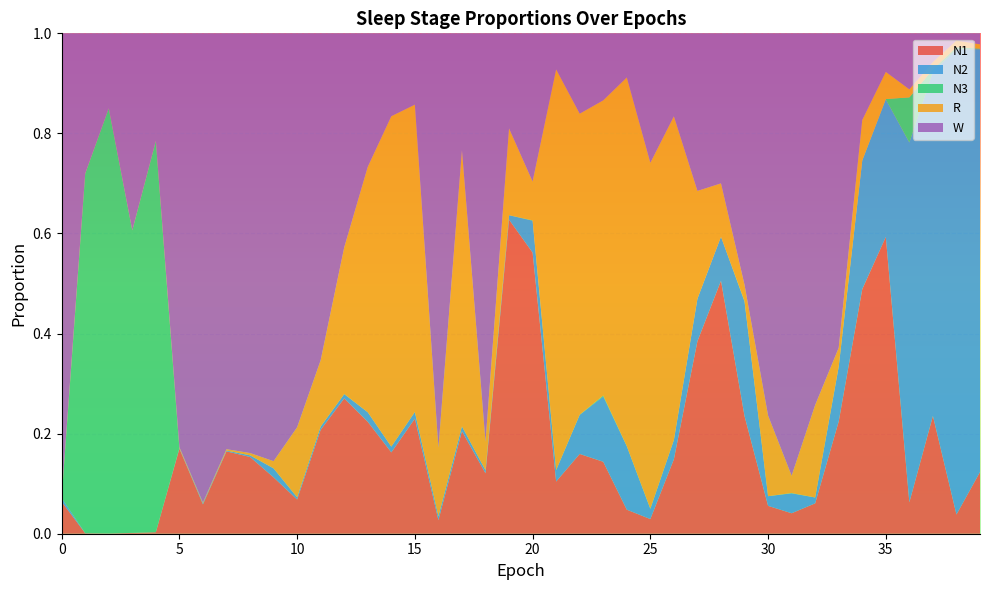

Reading right to left, list all the values displayed in this chart.

N1: 39=0.1	38=0.0	37=0.2	36=0.1	35=0.6	34=0.5	33=0.2	32=0.1	31=0.0	30=0.1	29=0.2	28=0.5	27=0.4	26=0.1	25=0.0	24=0.0	23=0.1	22=0.2	21=0.1	20=0.6	19=0.6	18=0.1	17=0.2	16=0.0	15=0.2	14=0.2	13=0.2	12=0.3	11=0.2	10=0.1	9=0.1	8=0.2	7=0.2	6=0.1	5=0.2	4=0.0	3=0.0	2=0.0	1=0.0	0=0.1
N2: 39=0.8	38=0.9	37=0.7	36=0.7	35=0.3	34=0.3	33=0.1	32=0.0	31=0.0	30=0.0	29=0.2	28=0.1	27=0.1	26=0.0	25=0.0	24=0.1	23=0.1	22=0.1	21=0.0	20=0.1	19=0.0	18=0.0	17=0.0	16=0.0	15=0.0	14=0.0	13=0.0	12=0.0	11=0.0	10=0.0	9=0.0	8=0.0	7=0.0	6=0.0	5=0.0	4=0.0	3=0.0	2=0.0	1=0.0	0=0.0
N3: 39=0.0	38=0.0	37=0.0	36=0.1	35=0.0	34=0.0	33=0.0	32=0.0	31=0.0	30=0.0	29=0.0	28=0.0	27=0.0	26=0.0	25=0.0	24=0.0	23=0.0	22=0.0	21=0.0	20=0.0	19=0.0	18=0.0	17=0.0	16=0.0	15=0.0	14=0.0	13=0.0	12=0.0	11=0.0	10=0.0	9=0.0	8=0.0	7=0.0	6=0.0	5=0.0	4=0.8	3=0.6	2=0.8	1=0.7	0=0.0
R: 39=0.0	38=0.0	37=0.0	36=0.0	35=0.1	34=0.1	33=0.0	32=0.2	31=0.0	30=0.2	29=0.0	28=0.1	27=0.2	26=0.6	25=0.7	24=0.7	23=0.6	22=0.6	21=0.8	20=0.1	19=0.2	18=0.1	17=0.6	16=0.1	15=0.6	14=0.7	13=0.5	12=0.3	11=0.1	10=0.1	9=0.0	8=0.0	7=0.0	6=0.0	5=0.0	4=0.0	3=0.0	2=0.0	1=0.0	0=0.0
W: 39=0.0	38=0.0	37=0.1	36=0.1	35=0.1	34=0.2	33=0.6	32=0.7	31=0.9	30=0.8	29=0.5	28=0.3	27=0.3	26=0.2	25=0.3	24=0.1	23=0.1	22=0.2	21=0.1	20=0.3	19=0.2	18=0.8	17=0.2	16=0.8	15=0.1	14=0.2	13=0.3	12=0.4	11=0.7	10=0.8	9=0.9	8=0.8	7=0.8	6=0.9	5=0.8	4=0.2	3=0.4	2=0.1	1=0.3	0=0.9